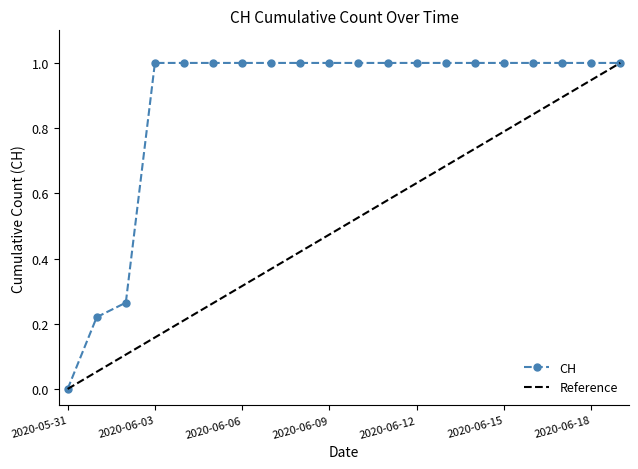

What is the maximum value shown in the chart?

1.0